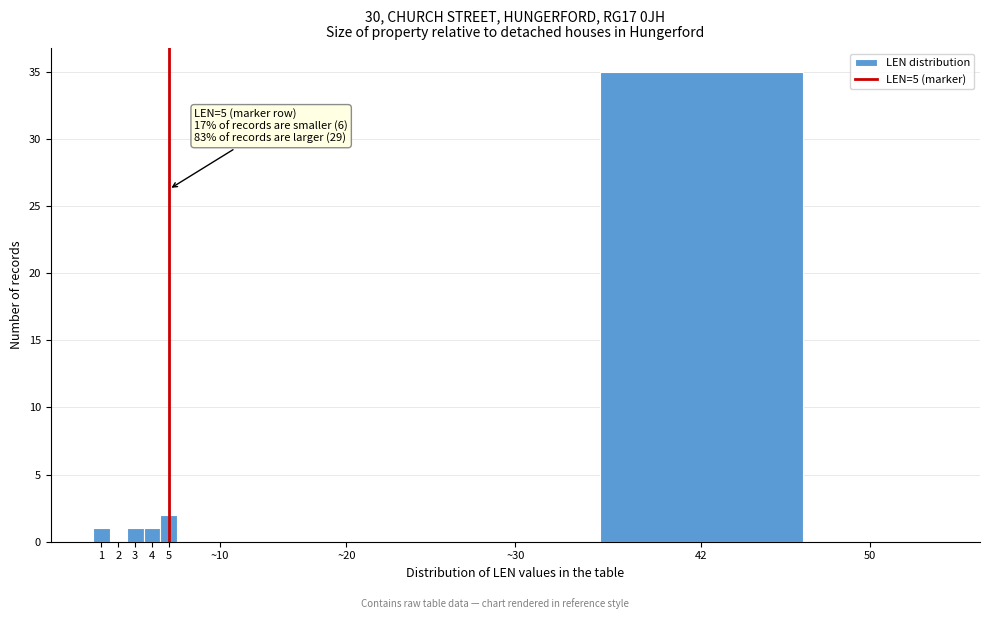

Reading left to right, transcribe all the data shown in this chart.

1=1	2=0	3=1	4=1	5=2	~10=0	~20=0	~30=0	42=35	50=0